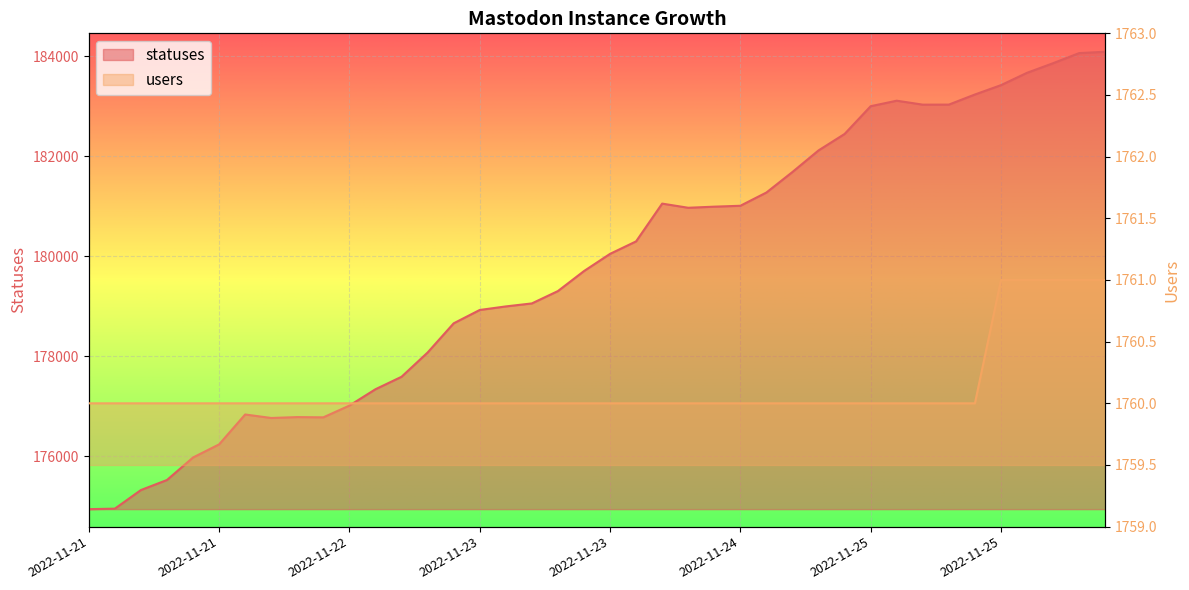

What is the value of the statuses point at the 24th from the left?

180971